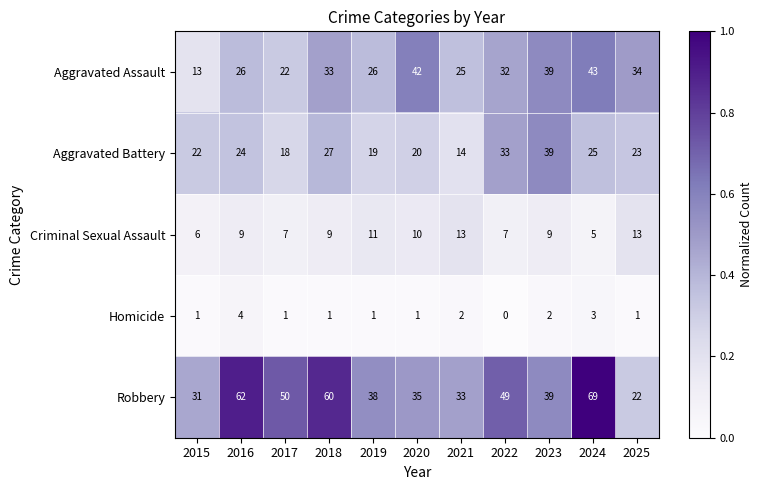

Is it true that Aggravated Assault equals 13 at 2015?

True